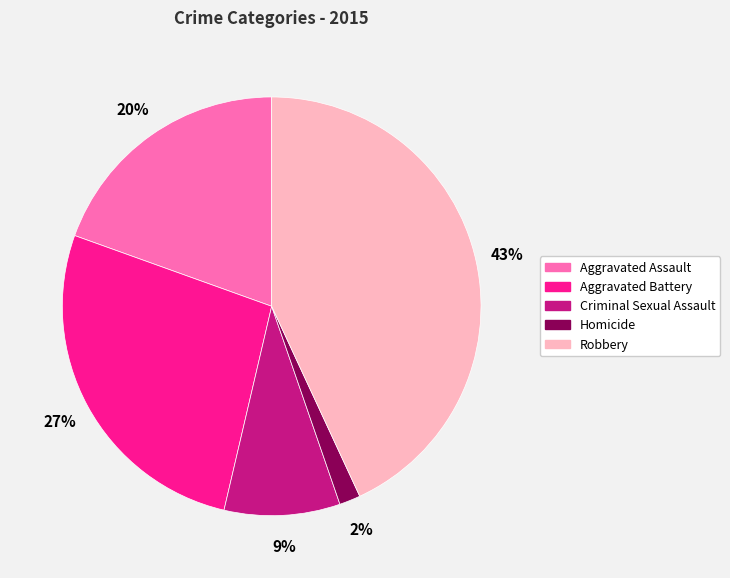

Do Aggravated Battery and Aggravated Assault together represent more than half of the pie?

No